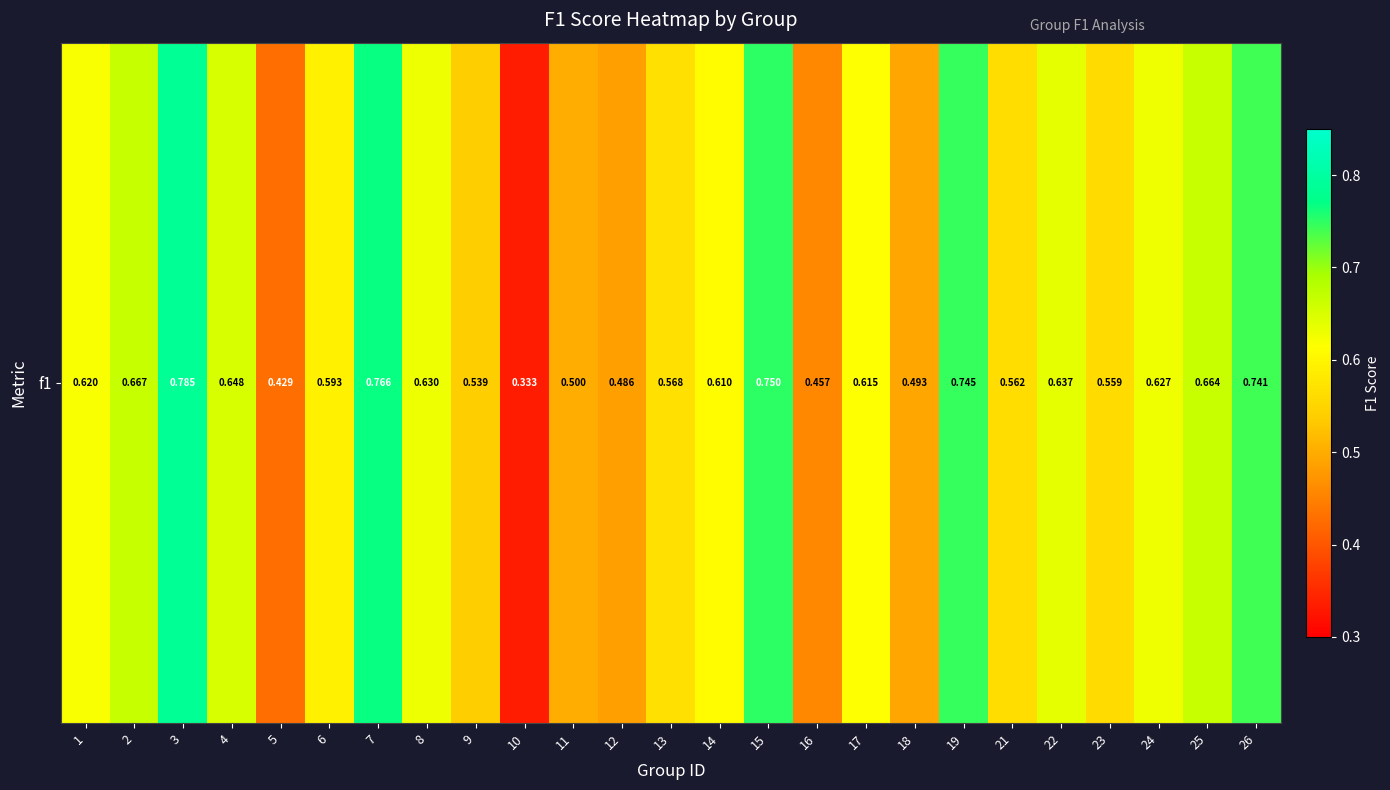

Between 2 and 3, which is larger?

3